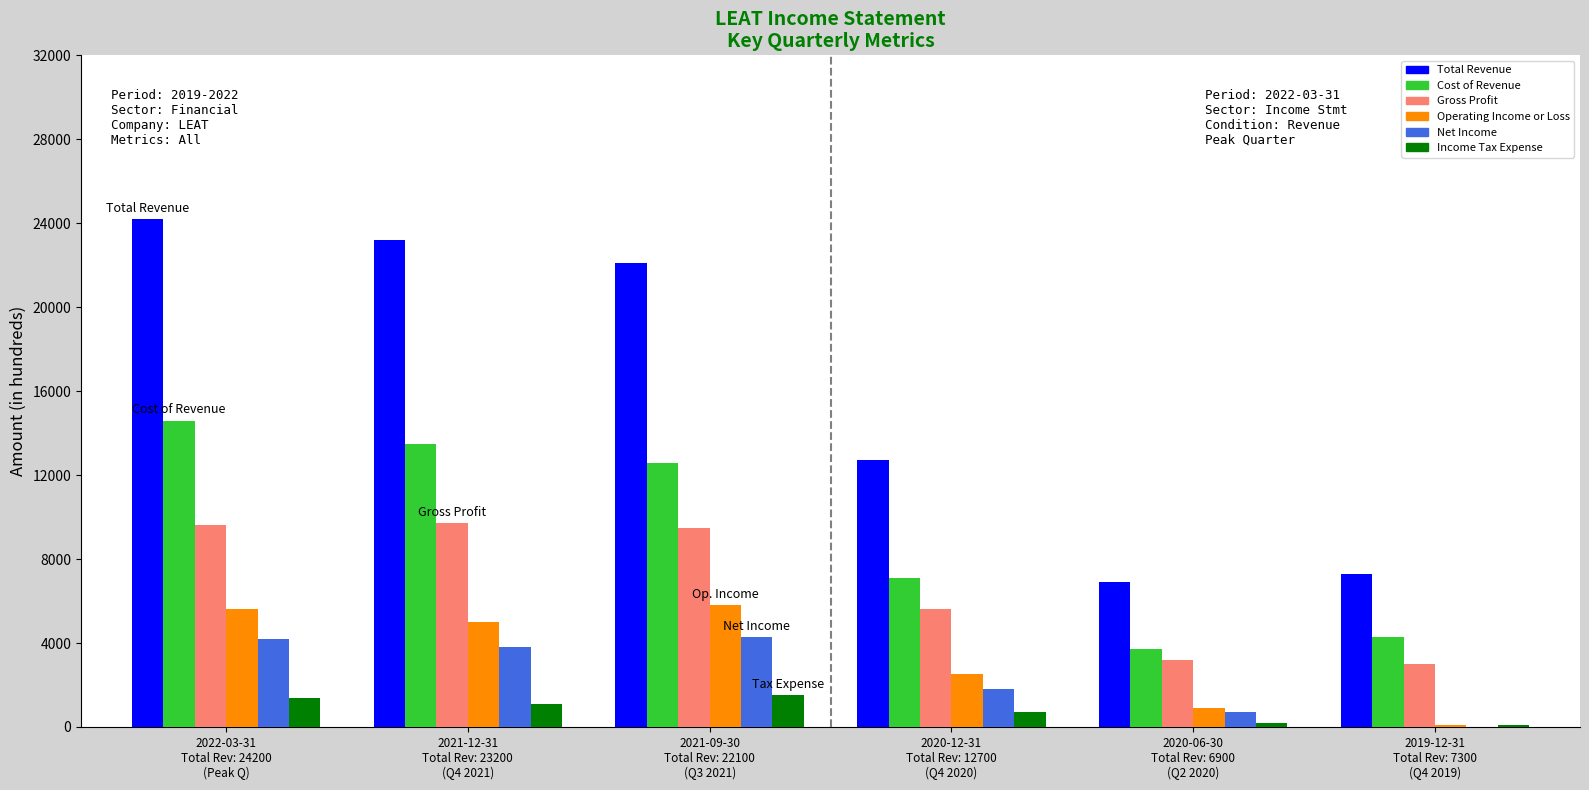

What is the highest value of the Cost of Revenue series?

14600